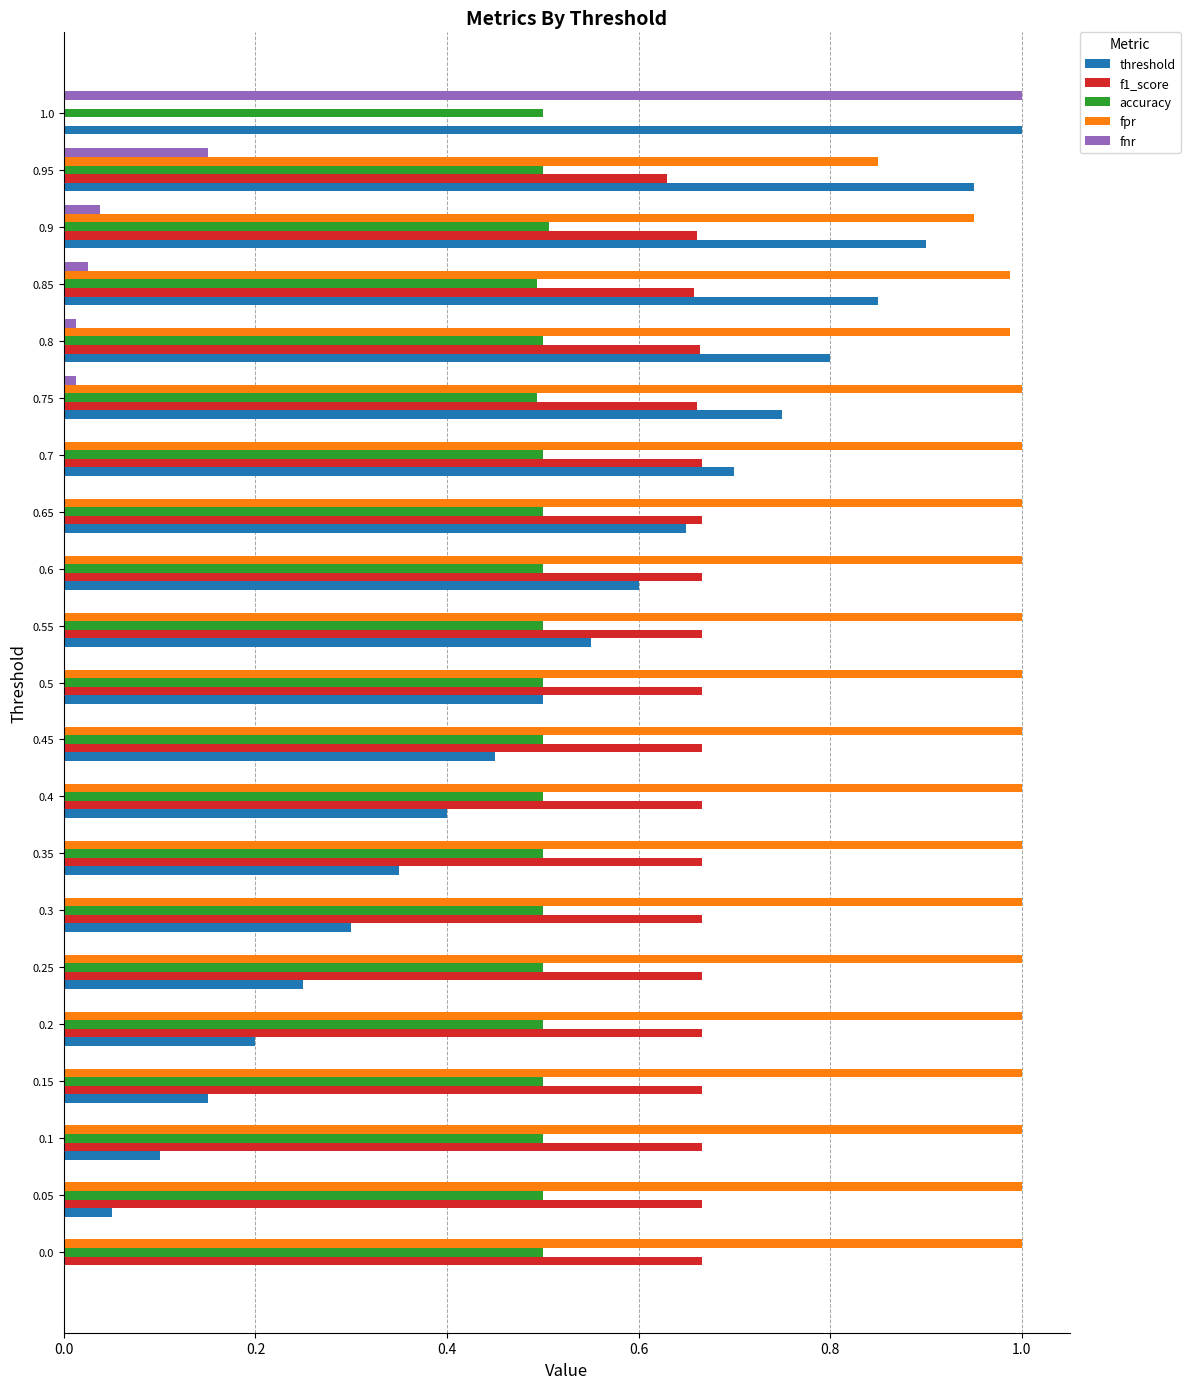

Between 0.4 and 0.9, which series saw the biggest shift?

threshold